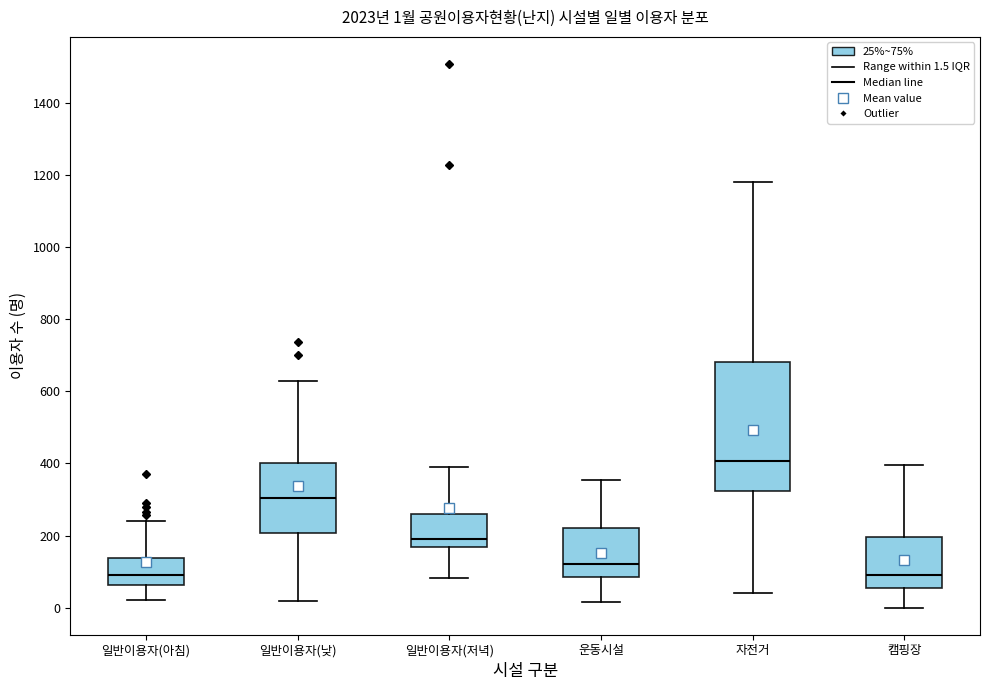

Comparing the boxes themselves (not the whiskers), which one is the tallest?

자전거